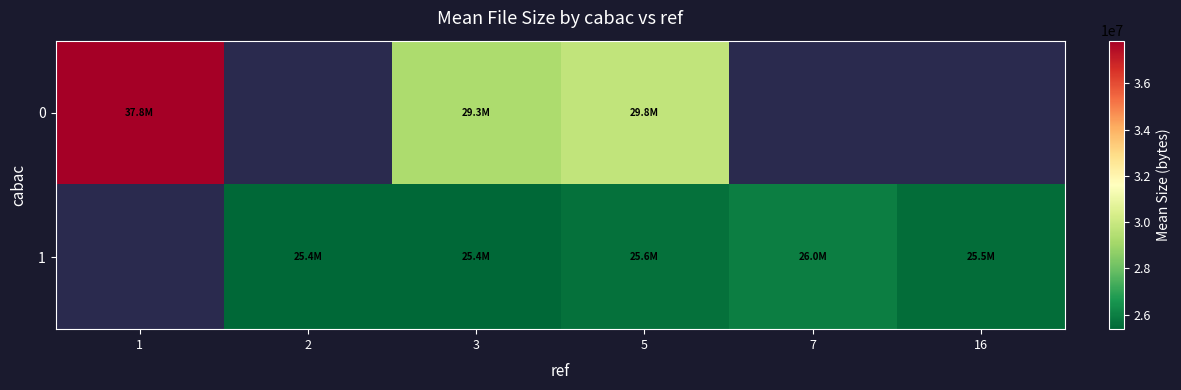

At which label does 0 first exceed 29798182?

1